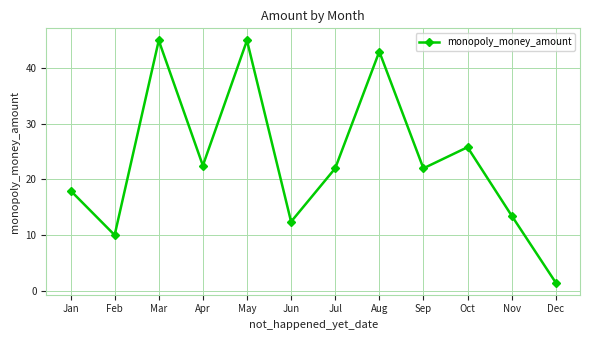

How many lines are shown in the chart?

1